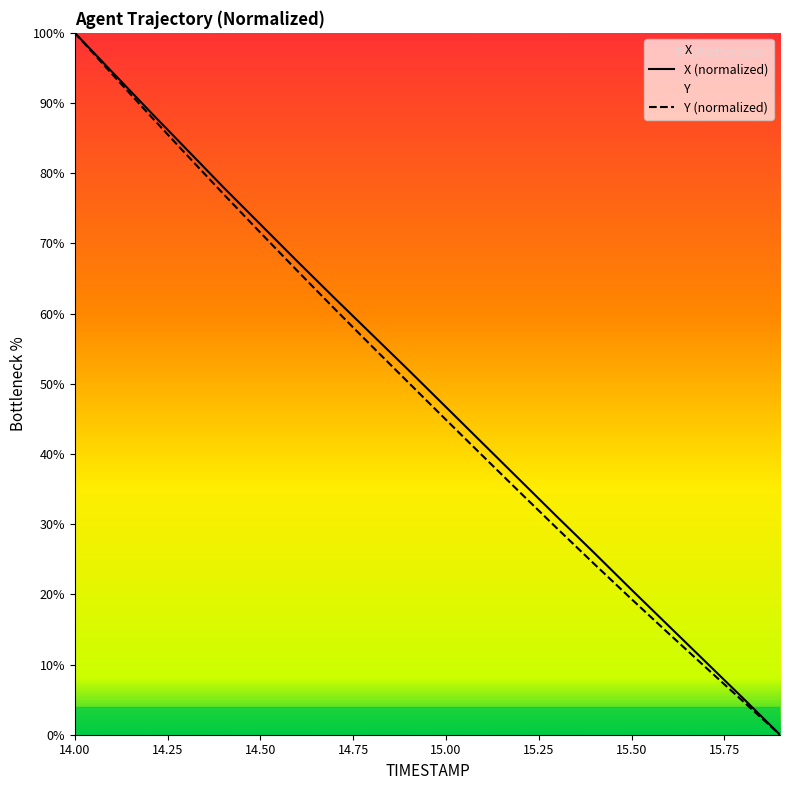

True or false: X and Y intersect in this chart.

False